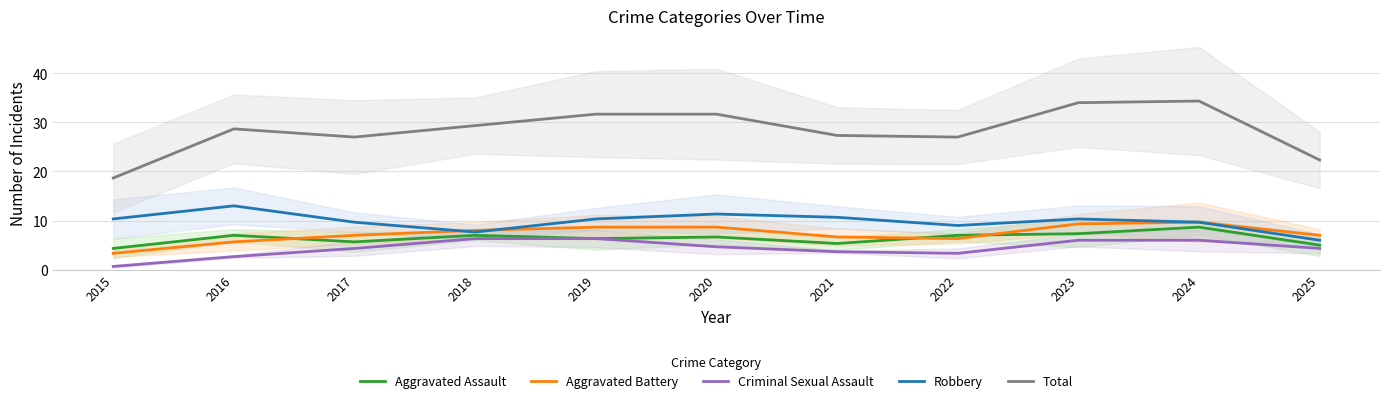

Rank the series by their maximum value, from lowest to highest.

Criminal Sexual Assault, Aggravated Assault, Aggravated Battery, Robbery, Total